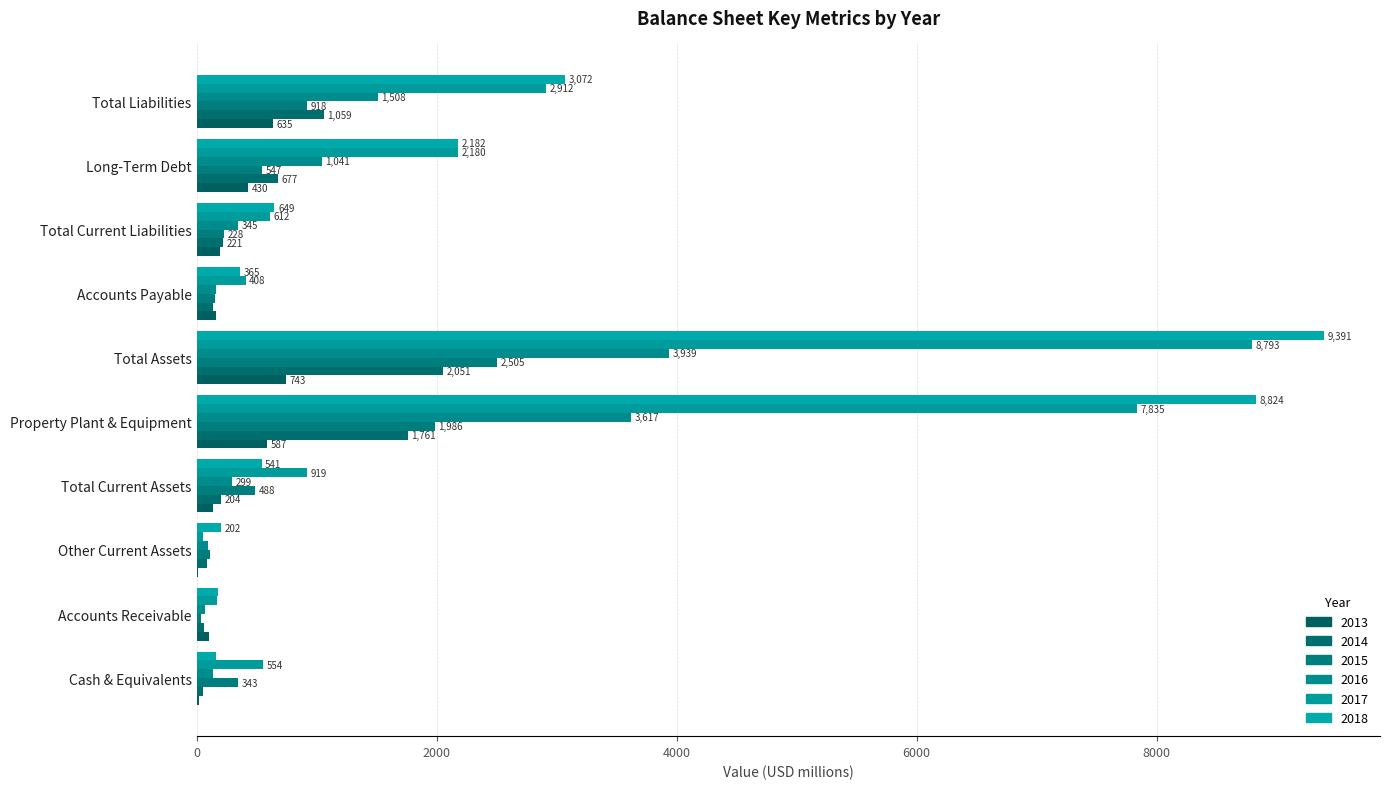

Which series has the largest range (max minus min)?

2018